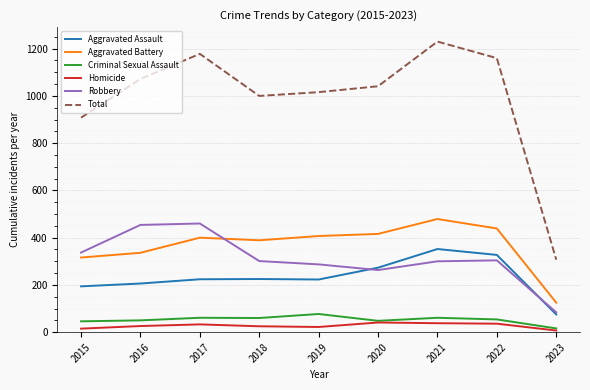

The value of Aggravated Assault at 2023 is 75. True or false?

True